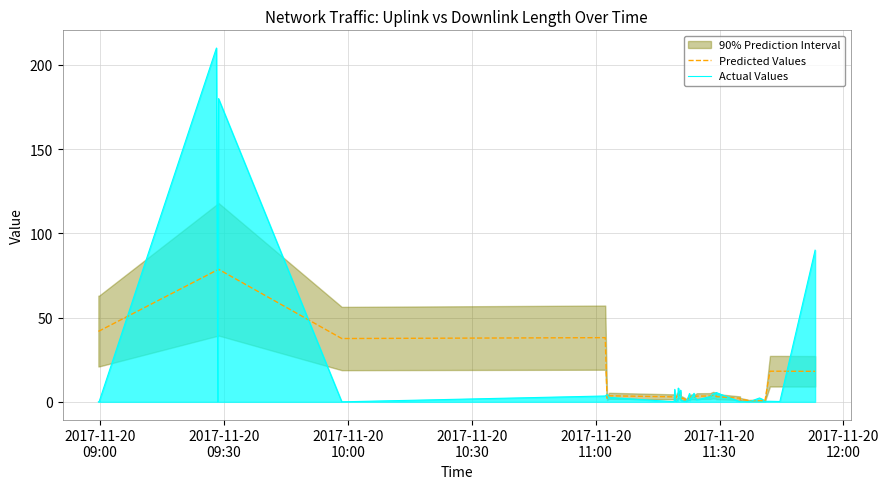

True or false: Predicted Values has a value of 0.4 at 33.

False